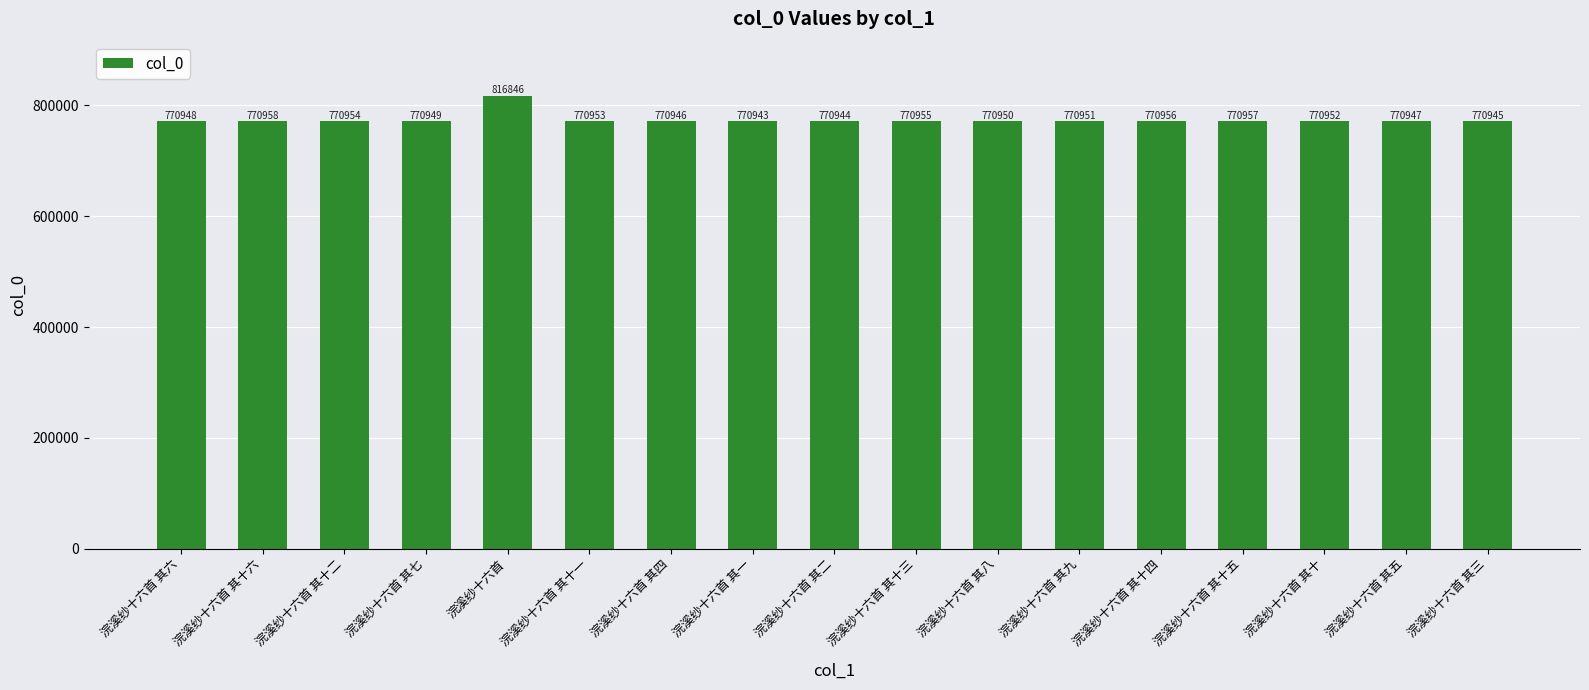

Reading left to right, list all the values displayed in this chart.

770948	770958	770954	770949	816846	770953	770946	770943	770944	770955	770950	770951	770956	770957	770952	770947	770945